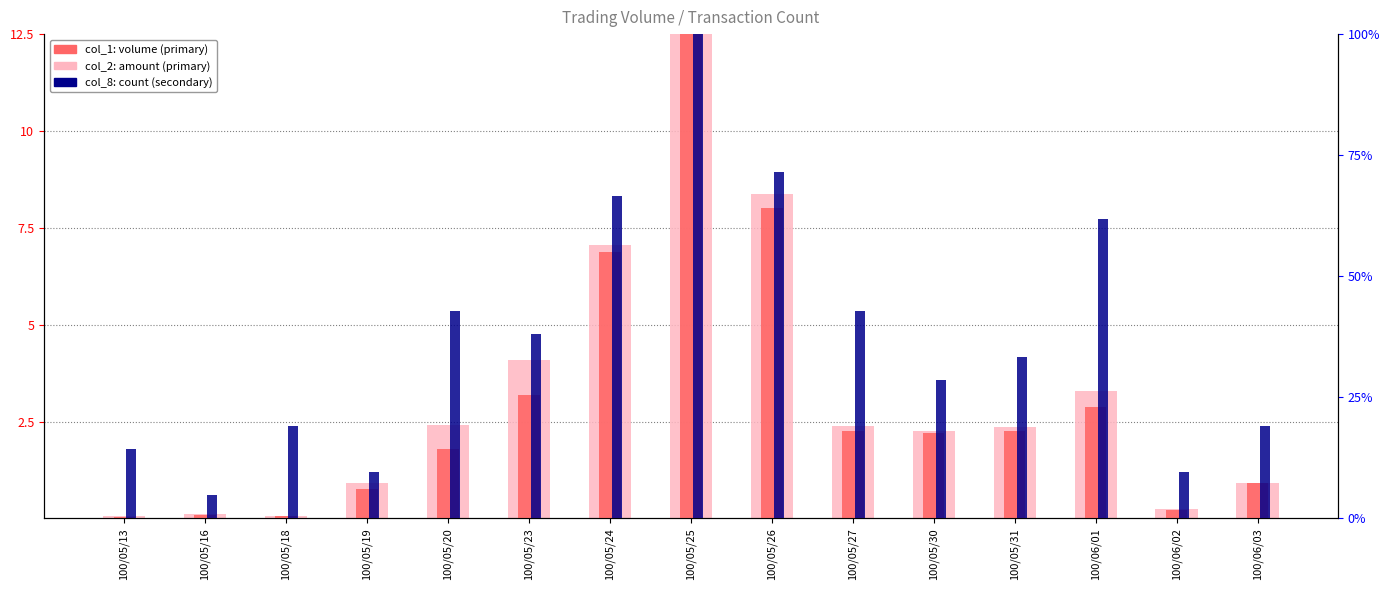

Between 100/05/16 and 100/05/24, which is larger?

100/05/24